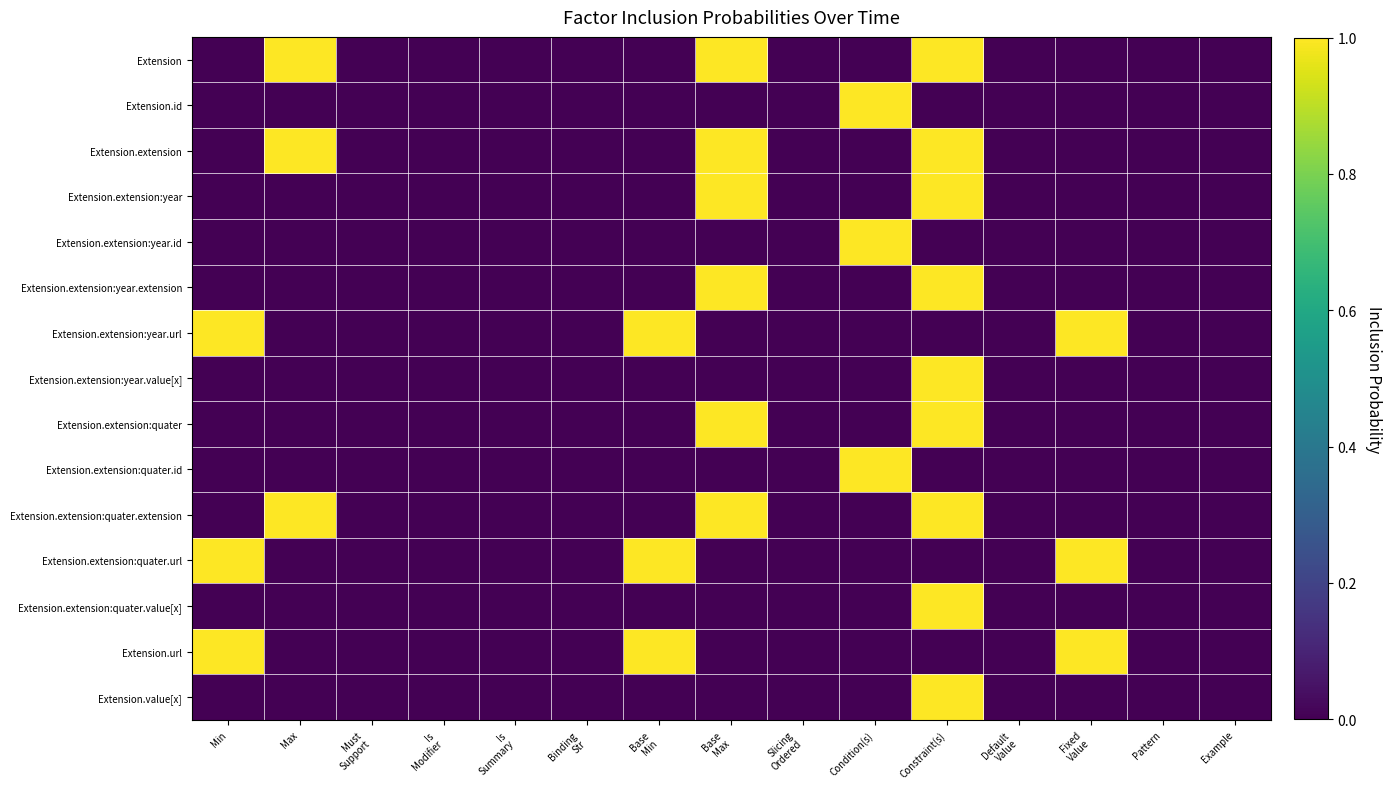

Reading left to right, extract all data points from this chart.

Extension: Min=0.0	Max=1.0	Must
Support=0.0	Is
Modifier=0.0	Is
Summary=0.0	Binding
Str=0.0	Base
Min=0.0	Base
Max=1.0	Slicing
Ordered=0.0	Condition(s)=0.0	Constraint(s)=1.0	Default
Value=0.0	Fixed
Value=0.0	Pattern=0.0	Example=0.0
Extension.id: Min=0.0	Max=0.0	Must
Support=0.0	Is
Modifier=0.0	Is
Summary=0.0	Binding
Str=0.0	Base
Min=0.0	Base
Max=0.0	Slicing
Ordered=0.0	Condition(s)=1.0	Constraint(s)=0.0	Default
Value=0.0	Fixed
Value=0.0	Pattern=0.0	Example=0.0
Extension.extension: Min=0.0	Max=1.0	Must
Support=0.0	Is
Modifier=0.0	Is
Summary=0.0	Binding
Str=0.0	Base
Min=0.0	Base
Max=1.0	Slicing
Ordered=0.0	Condition(s)=0.0	Constraint(s)=1.0	Default
Value=0.0	Fixed
Value=0.0	Pattern=0.0	Example=0.0
Extension.extension:year: Min=0.0	Max=0.0	Must
Support=0.0	Is
Modifier=0.0	Is
Summary=0.0	Binding
Str=0.0	Base
Min=0.0	Base
Max=1.0	Slicing
Ordered=0.0	Condition(s)=0.0	Constraint(s)=1.0	Default
Value=0.0	Fixed
Value=0.0	Pattern=0.0	Example=0.0
Extension.extension:year.id: Min=0.0	Max=0.0	Must
Support=0.0	Is
Modifier=0.0	Is
Summary=0.0	Binding
Str=0.0	Base
Min=0.0	Base
Max=0.0	Slicing
Ordered=0.0	Condition(s)=1.0	Constraint(s)=0.0	Default
Value=0.0	Fixed
Value=0.0	Pattern=0.0	Example=0.0
Extension.extension:year.extension: Min=0.0	Max=0.0	Must
Support=0.0	Is
Modifier=0.0	Is
Summary=0.0	Binding
Str=0.0	Base
Min=0.0	Base
Max=1.0	Slicing
Ordered=0.0	Condition(s)=0.0	Constraint(s)=1.0	Default
Value=0.0	Fixed
Value=0.0	Pattern=0.0	Example=0.0
Extension.extension:year.url: Min=1.0	Max=0.0	Must
Support=0.0	Is
Modifier=0.0	Is
Summary=0.0	Binding
Str=0.0	Base
Min=1.0	Base
Max=0.0	Slicing
Ordered=0.0	Condition(s)=0.0	Constraint(s)=0.0	Default
Value=0.0	Fixed
Value=1.0	Pattern=0.0	Example=0.0
Extension.extension:year.value[x]: Min=0.0	Max=0.0	Must
Support=0.0	Is
Modifier=0.0	Is
Summary=0.0	Binding
Str=0.0	Base
Min=0.0	Base
Max=0.0	Slicing
Ordered=0.0	Condition(s)=0.0	Constraint(s)=1.0	Default
Value=0.0	Fixed
Value=0.0	Pattern=0.0	Example=0.0
Extension.extension:quater: Min=0.0	Max=0.0	Must
Support=0.0	Is
Modifier=0.0	Is
Summary=0.0	Binding
Str=0.0	Base
Min=0.0	Base
Max=1.0	Slicing
Ordered=0.0	Condition(s)=0.0	Constraint(s)=1.0	Default
Value=0.0	Fixed
Value=0.0	Pattern=0.0	Example=0.0
Extension.extension:quater.id: Min=0.0	Max=0.0	Must
Support=0.0	Is
Modifier=0.0	Is
Summary=0.0	Binding
Str=0.0	Base
Min=0.0	Base
Max=0.0	Slicing
Ordered=0.0	Condition(s)=1.0	Constraint(s)=0.0	Default
Value=0.0	Fixed
Value=0.0	Pattern=0.0	Example=0.0
Extension.extension:quater.extension: Min=0.0	Max=1.0	Must
Support=0.0	Is
Modifier=0.0	Is
Summary=0.0	Binding
Str=0.0	Base
Min=0.0	Base
Max=1.0	Slicing
Ordered=0.0	Condition(s)=0.0	Constraint(s)=1.0	Default
Value=0.0	Fixed
Value=0.0	Pattern=0.0	Example=0.0
Extension.extension:quater.url: Min=1.0	Max=0.0	Must
Support=0.0	Is
Modifier=0.0	Is
Summary=0.0	Binding
Str=0.0	Base
Min=1.0	Base
Max=0.0	Slicing
Ordered=0.0	Condition(s)=0.0	Constraint(s)=0.0	Default
Value=0.0	Fixed
Value=1.0	Pattern=0.0	Example=0.0
Extension.extension:quater.value[x]: Min=0.0	Max=0.0	Must
Support=0.0	Is
Modifier=0.0	Is
Summary=0.0	Binding
Str=0.0	Base
Min=0.0	Base
Max=0.0	Slicing
Ordered=0.0	Condition(s)=0.0	Constraint(s)=1.0	Default
Value=0.0	Fixed
Value=0.0	Pattern=0.0	Example=0.0
Extension.url: Min=1.0	Max=0.0	Must
Support=0.0	Is
Modifier=0.0	Is
Summary=0.0	Binding
Str=0.0	Base
Min=1.0	Base
Max=0.0	Slicing
Ordered=0.0	Condition(s)=0.0	Constraint(s)=0.0	Default
Value=0.0	Fixed
Value=1.0	Pattern=0.0	Example=0.0
Extension.value[x]: Min=0.0	Max=0.0	Must
Support=0.0	Is
Modifier=0.0	Is
Summary=0.0	Binding
Str=0.0	Base
Min=0.0	Base
Max=0.0	Slicing
Ordered=0.0	Condition(s)=0.0	Constraint(s)=1.0	Default
Value=0.0	Fixed
Value=0.0	Pattern=0.0	Example=0.0